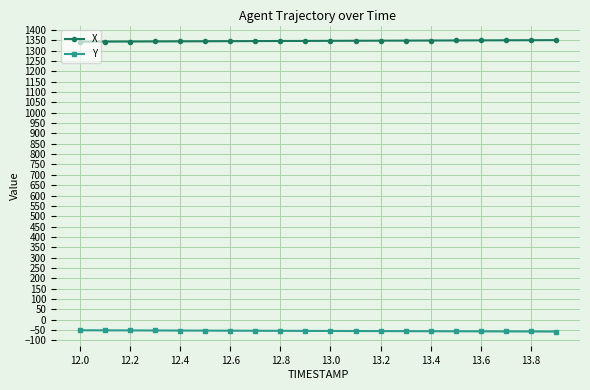

What is the value of the X point at the 20th from the left?

1350.3